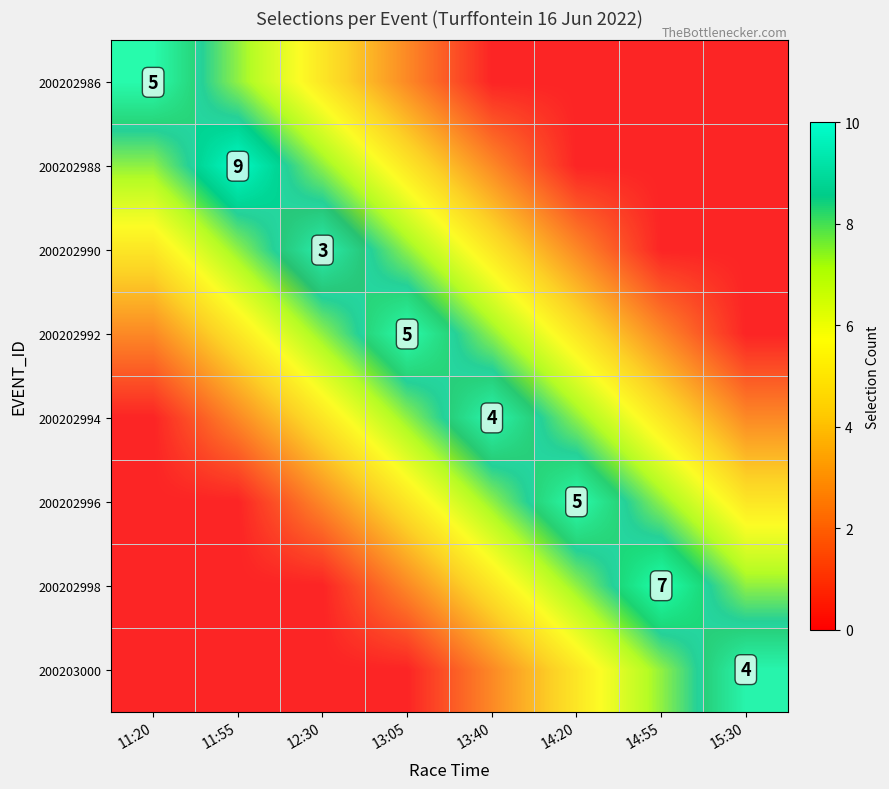

Where does the 200203000 series first go above 2?

13:40